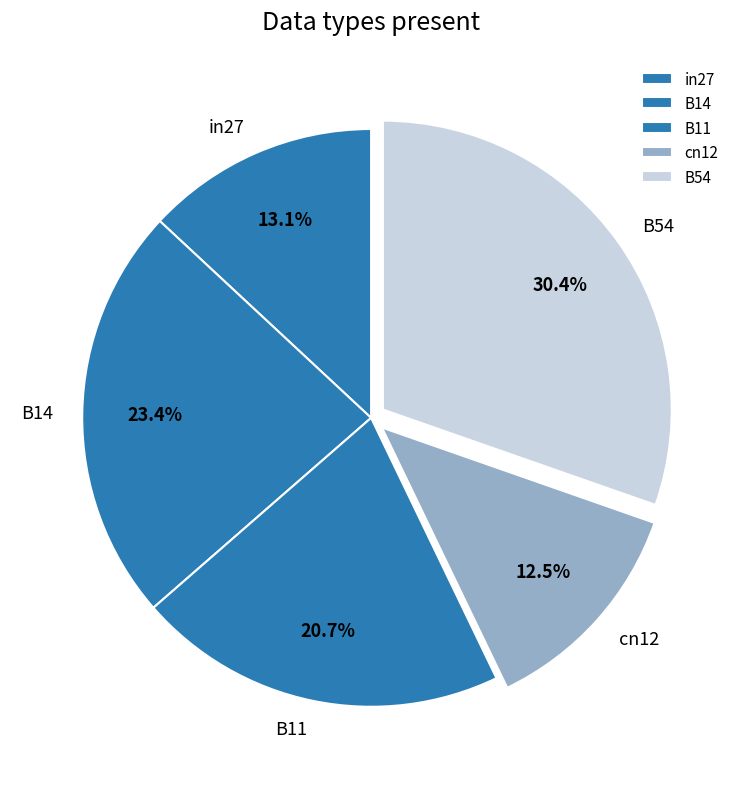

What percentage is the in27 slice, to the nearest percent?

13%